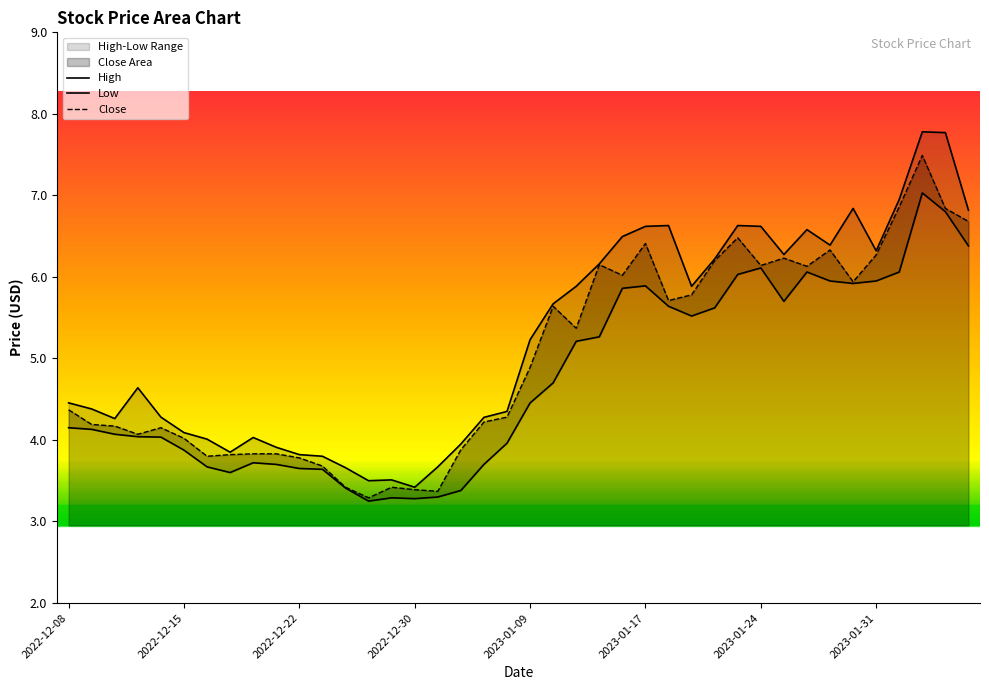

At 2023-01-31, list the series in order from smallest to largest.

Low, Close, High